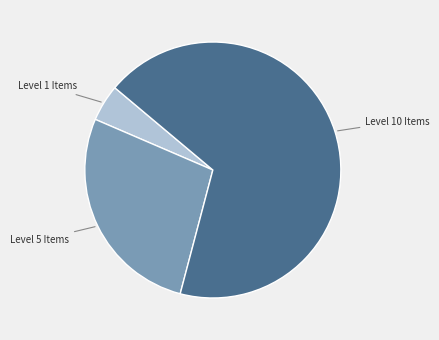

Is there any slice that represents more than half of the pie?

Yes